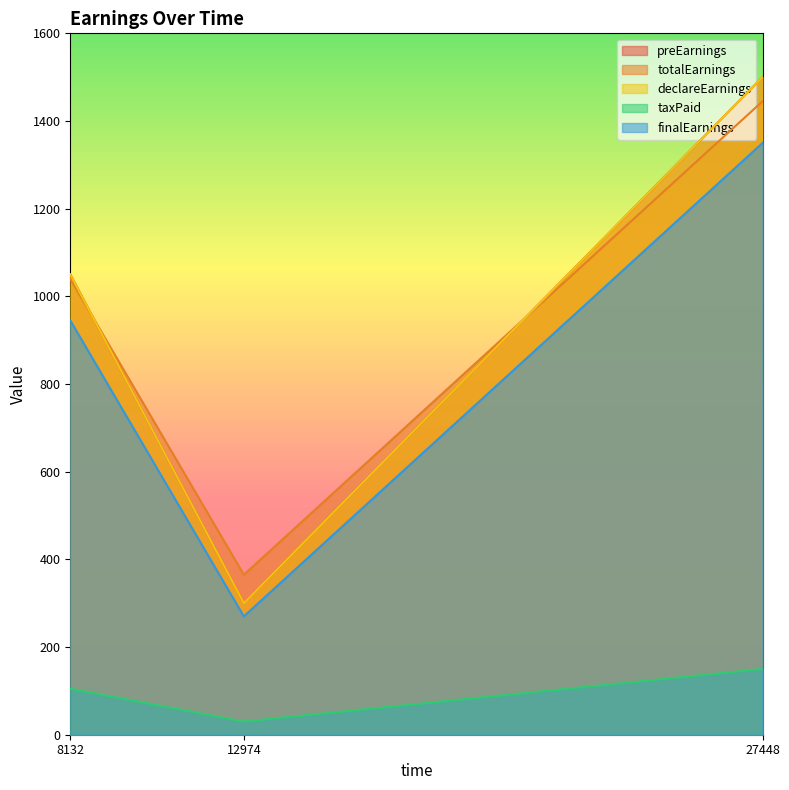

What are all the series names shown in the legend?

preEarnings, totalEarnings, declareEarnings, taxPaid, finalEarnings